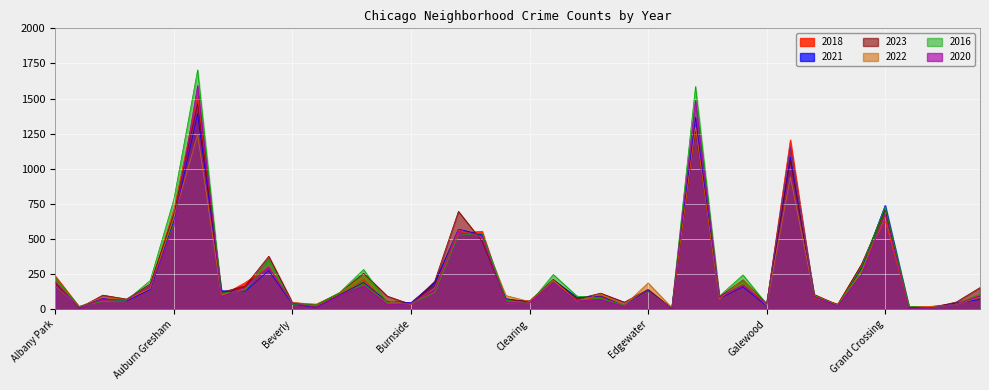

How many lines are shown in the chart?

6